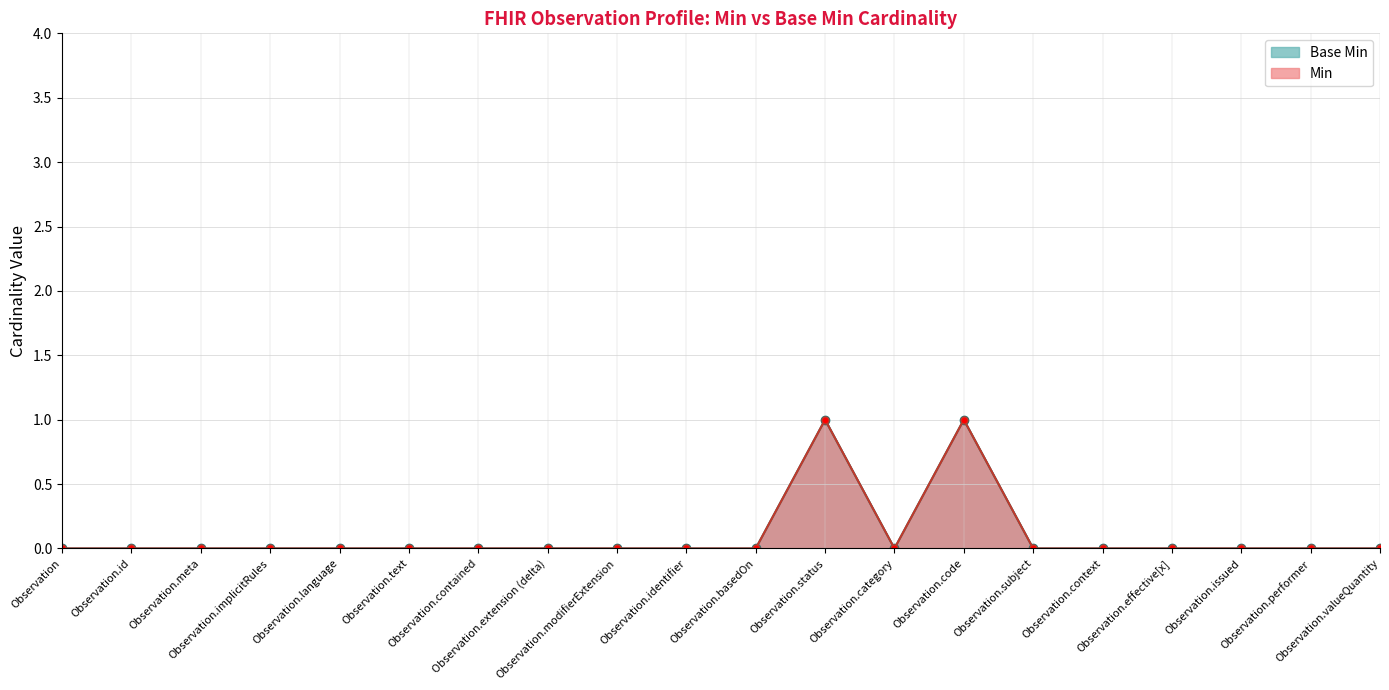

True or false: Base Min has a value of 0 at Observation.basedOn.

False